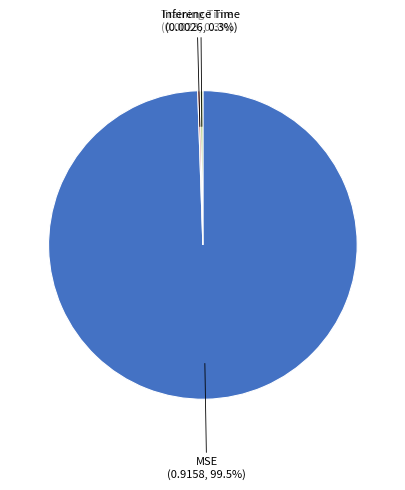

What is the largest slice in the pie chart?

MSE